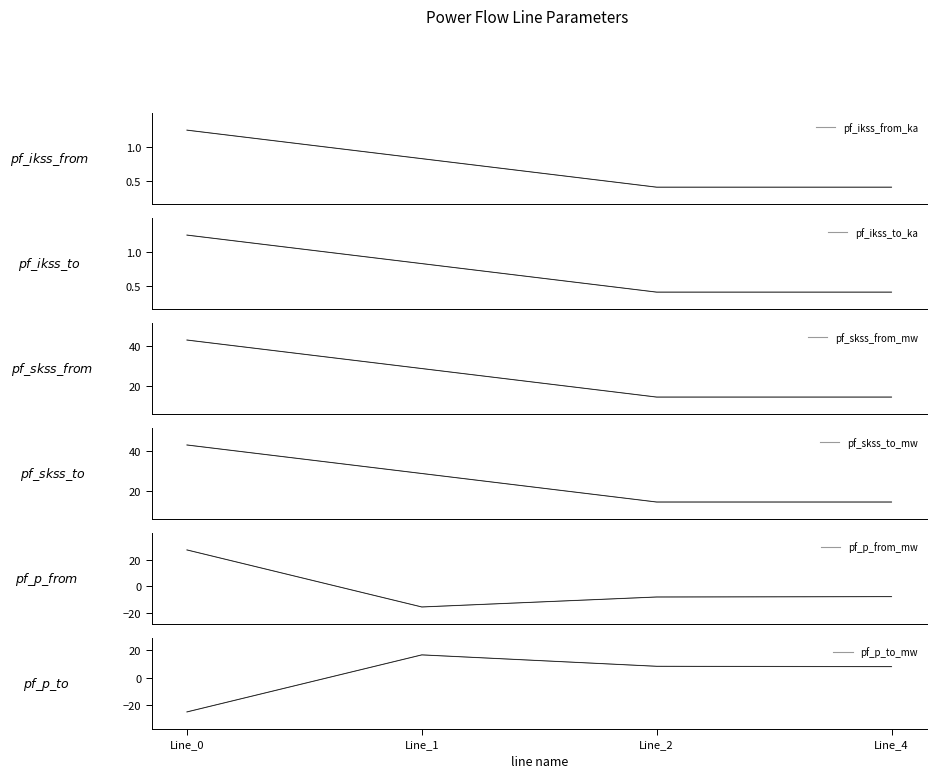

How many lines are shown in the chart?

6